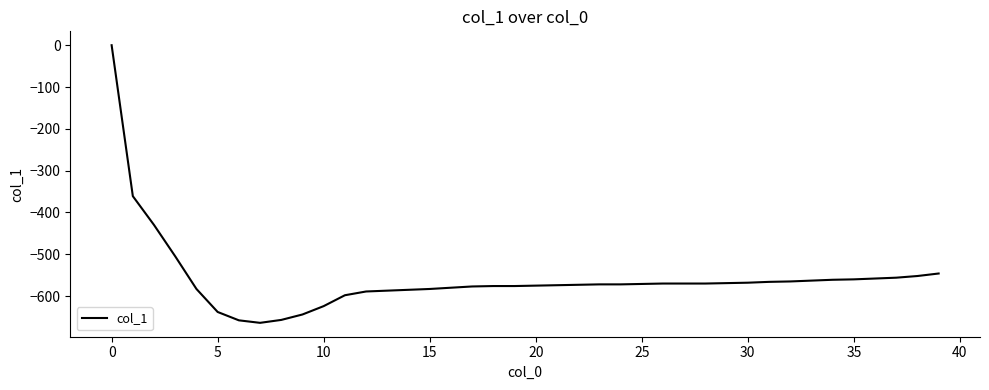

What is the difference between the maximum and minimum values?

664